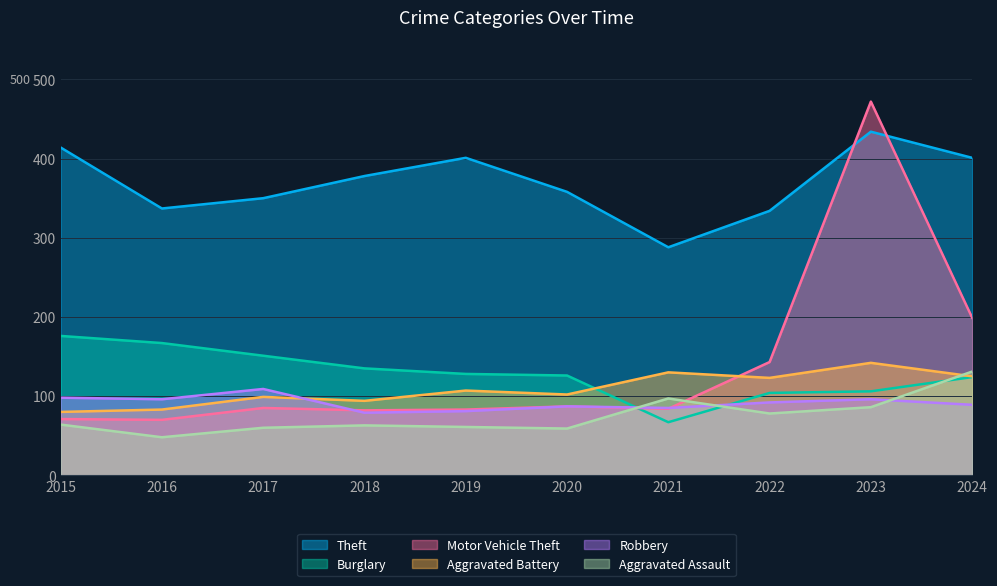

How many distinct data groups are displayed?

6